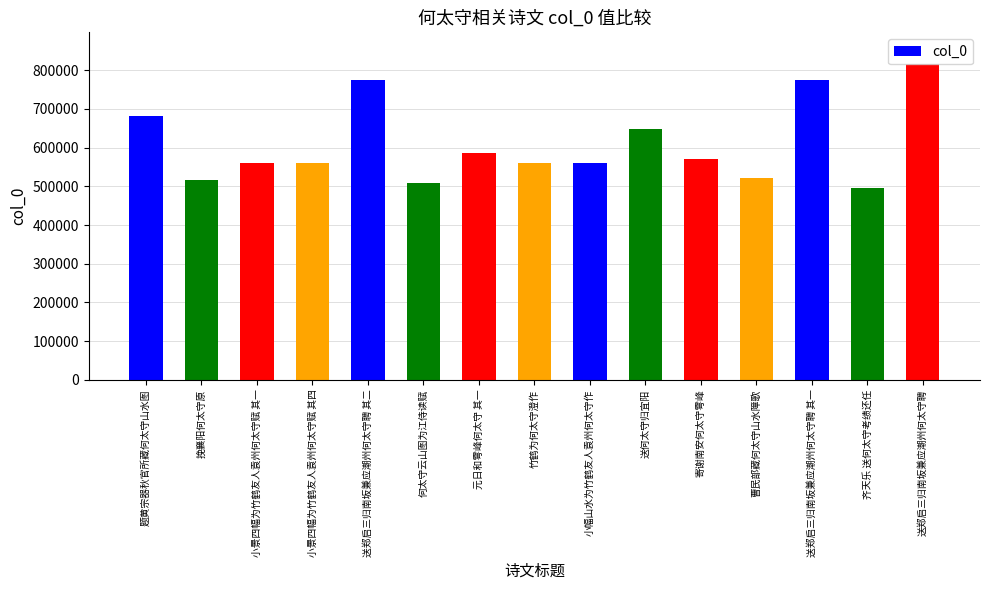

What is the approximate value at 曹民部藏何太守山水障歌?

520598